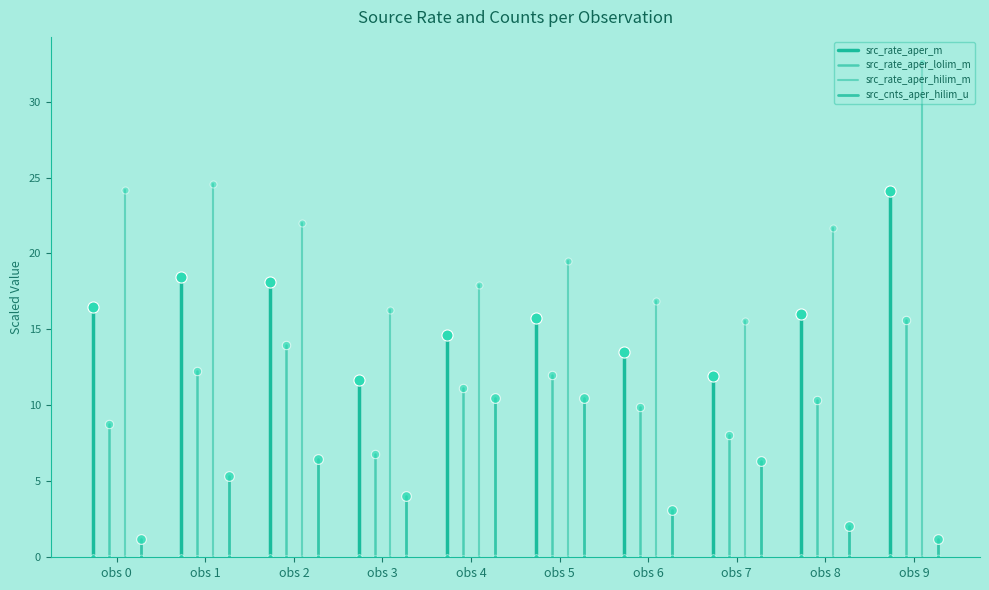

True or false: src_cnts_aper_hilim_u has a value of -0.8 at obs 0.

False